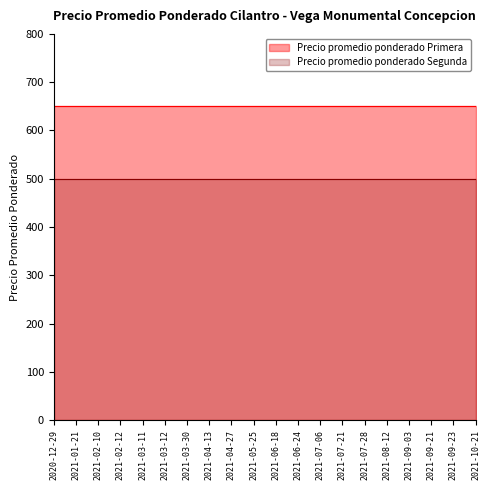

What is the minimum value shown in the chart?

500